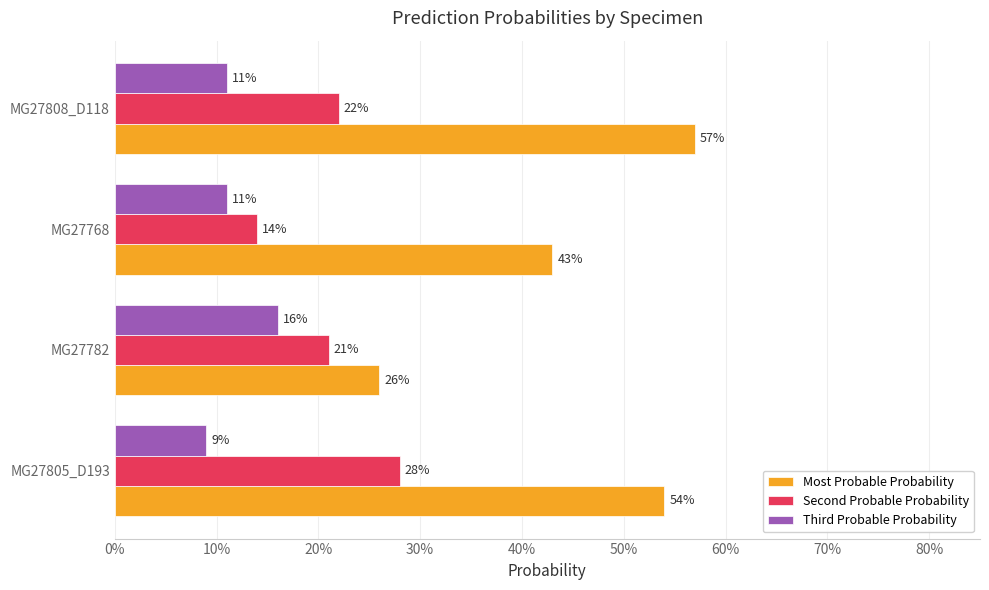

What are all the series names shown in the legend?

Most Probable Probability, Second Probable Probability, Third Probable Probability